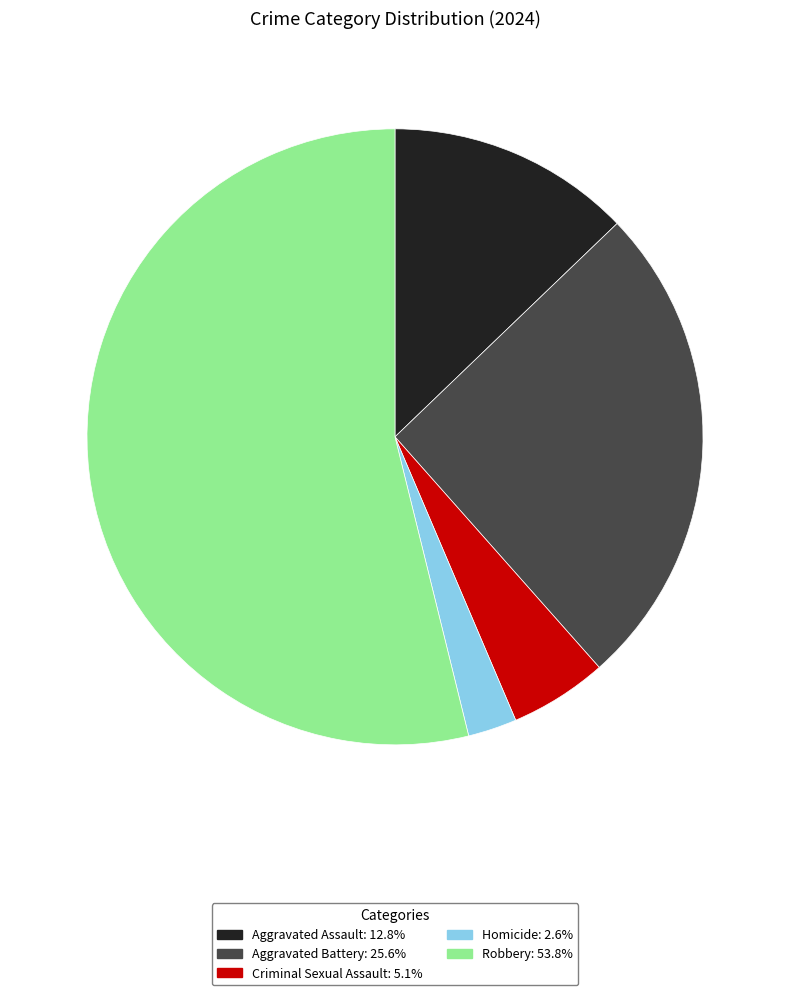

How many segments does this pie chart have?

5